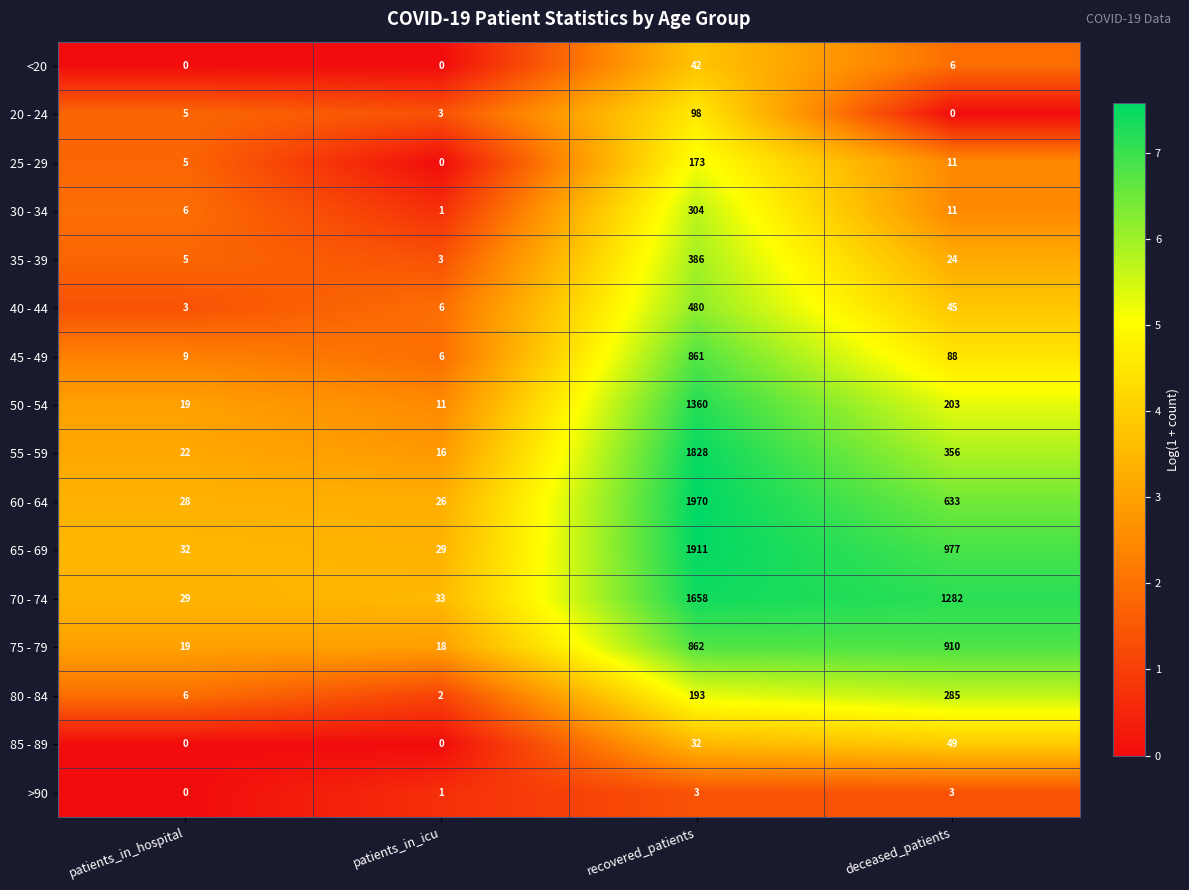

Is it true that 60 - 64 equals 39 at patients_in_icu?

False